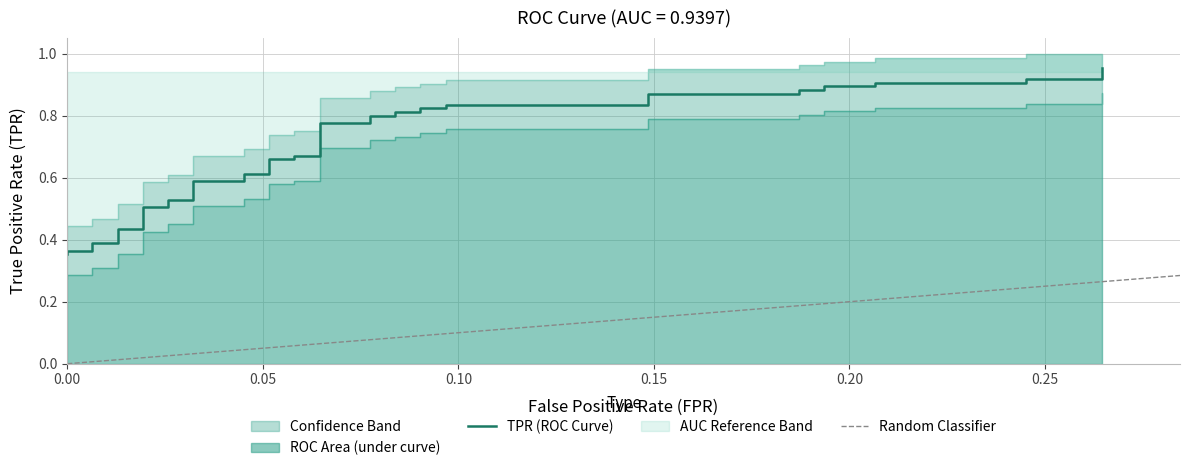

The chart shows a value of 0.3 at 37. True or false?

False